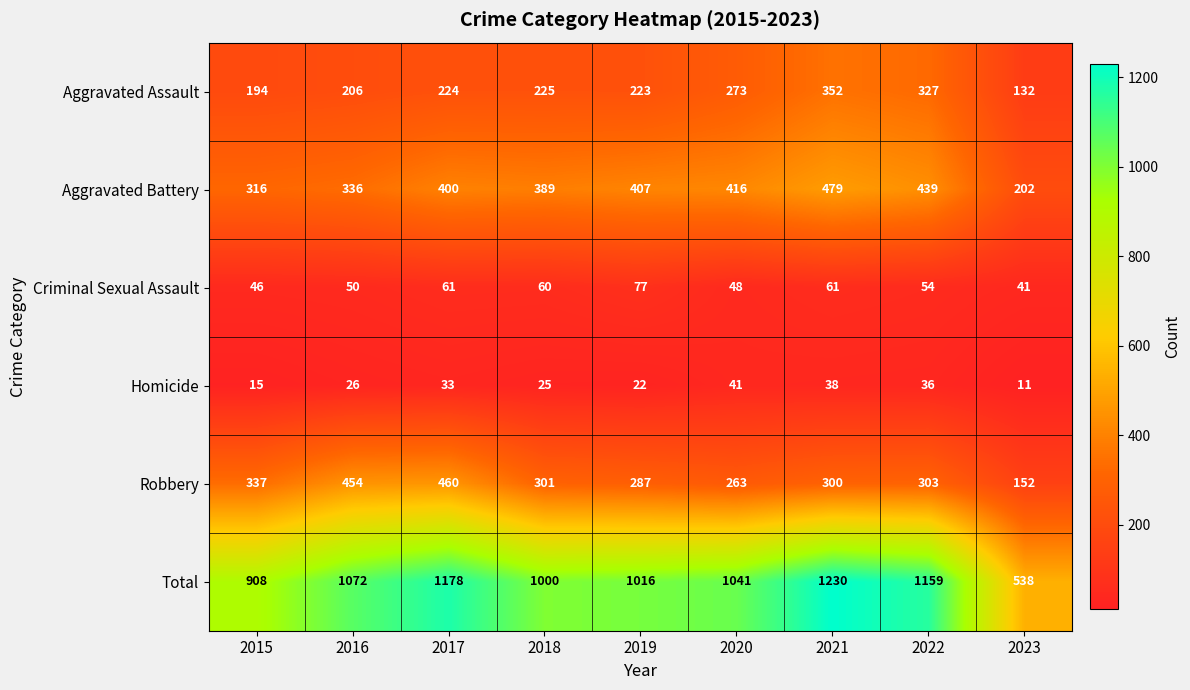

At which category is the sum across all series the highest?

2021